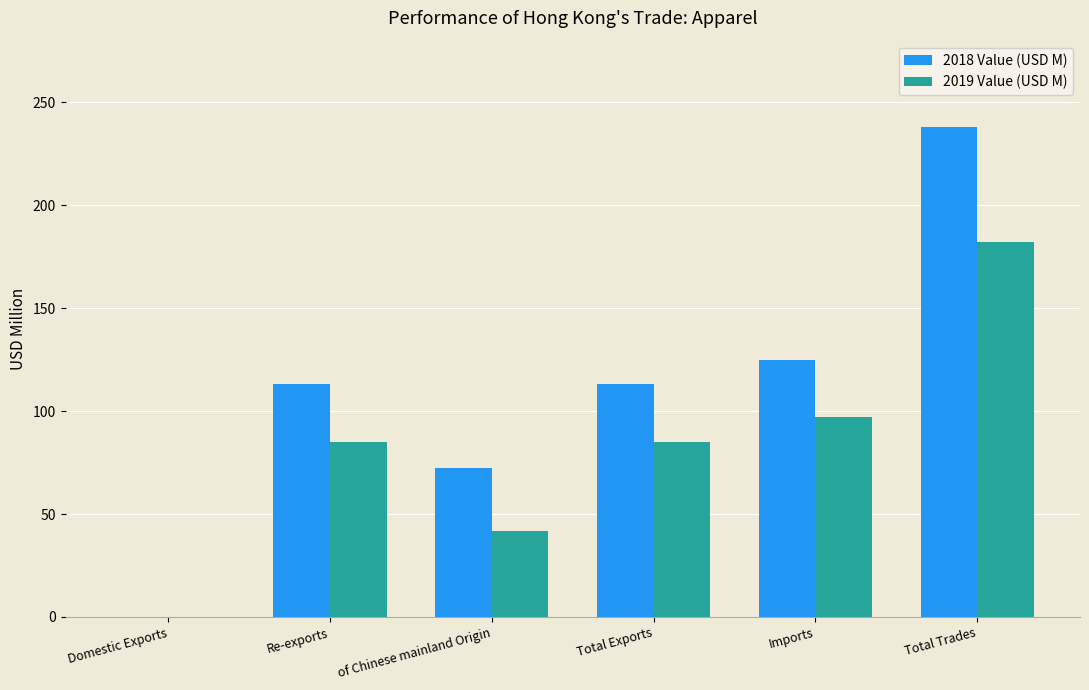

Which category has the highest value across all series?

Total Trades